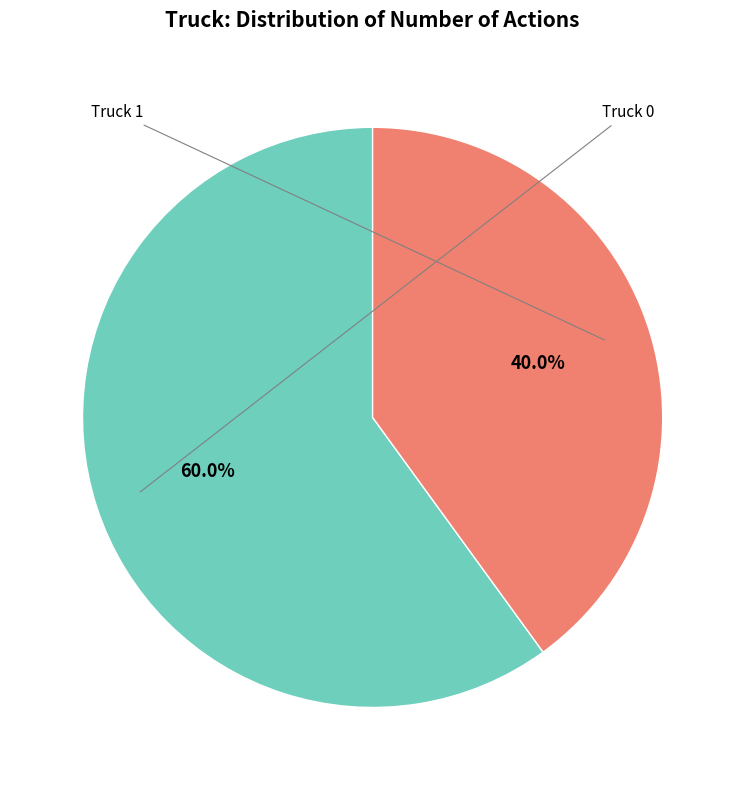

Is there a majority slice in this chart?

Yes